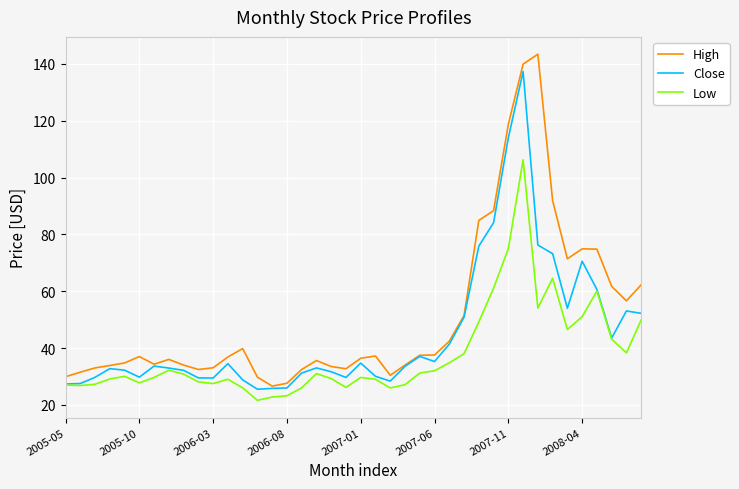

Which series has the largest total across all categories?

High